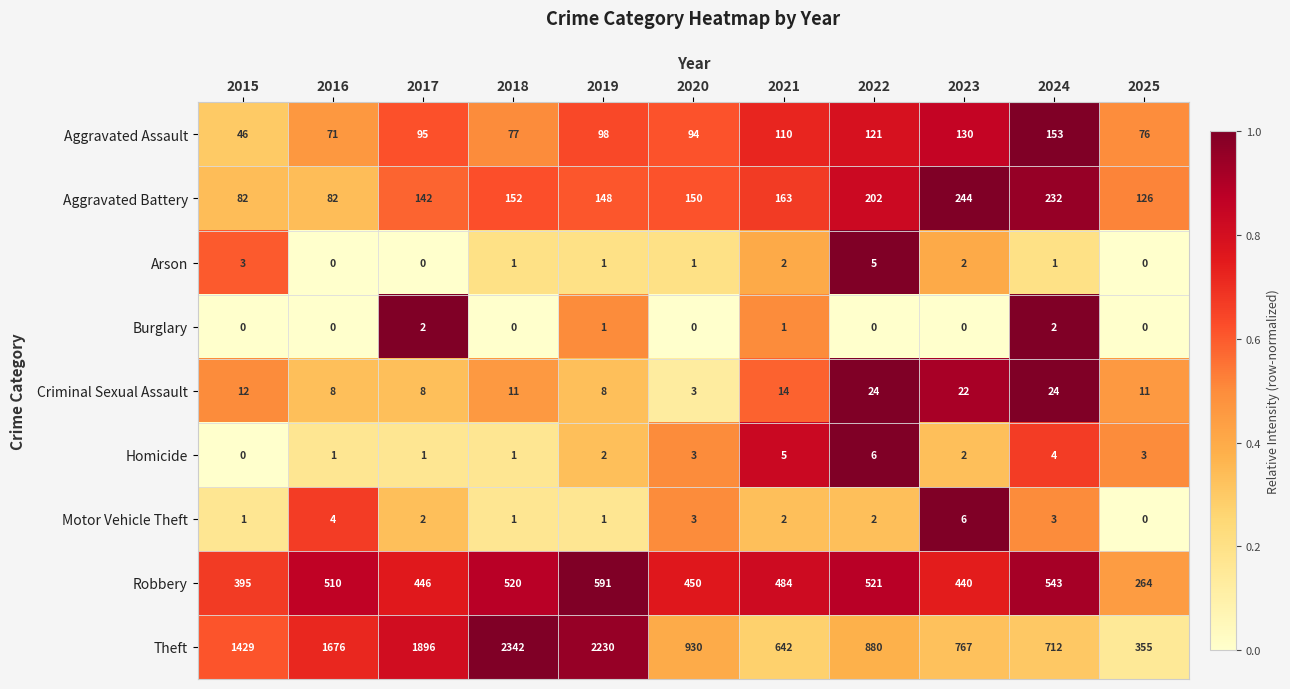

At which category does the chart reach its peak across all series?

2024